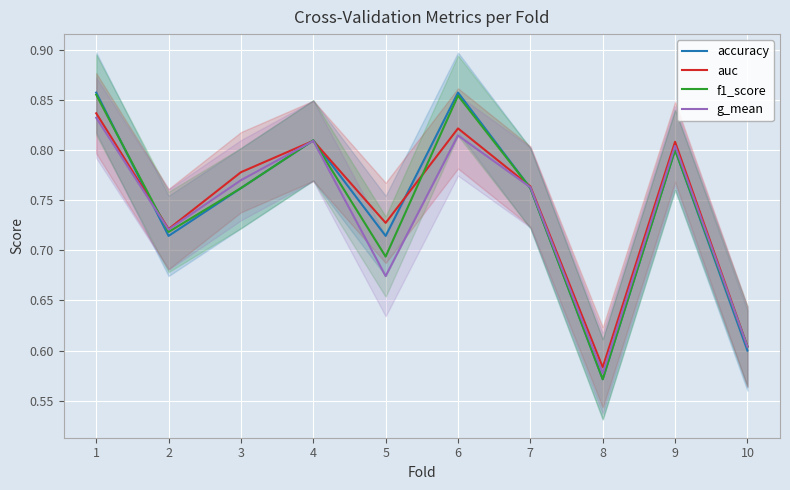

Which category has the highest value in the auc series?

1